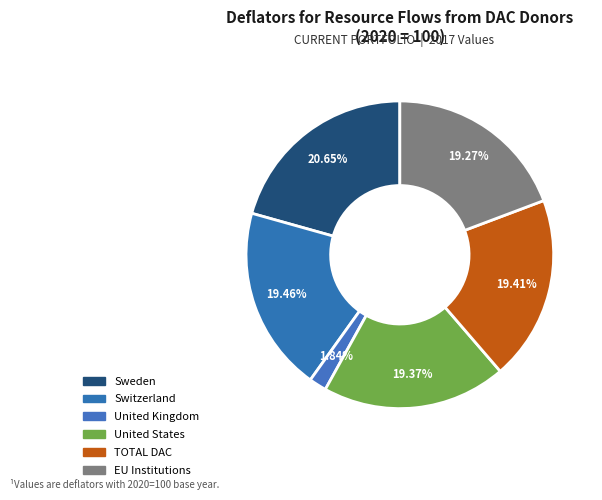

Which slice is the smallest?

United Kingdom